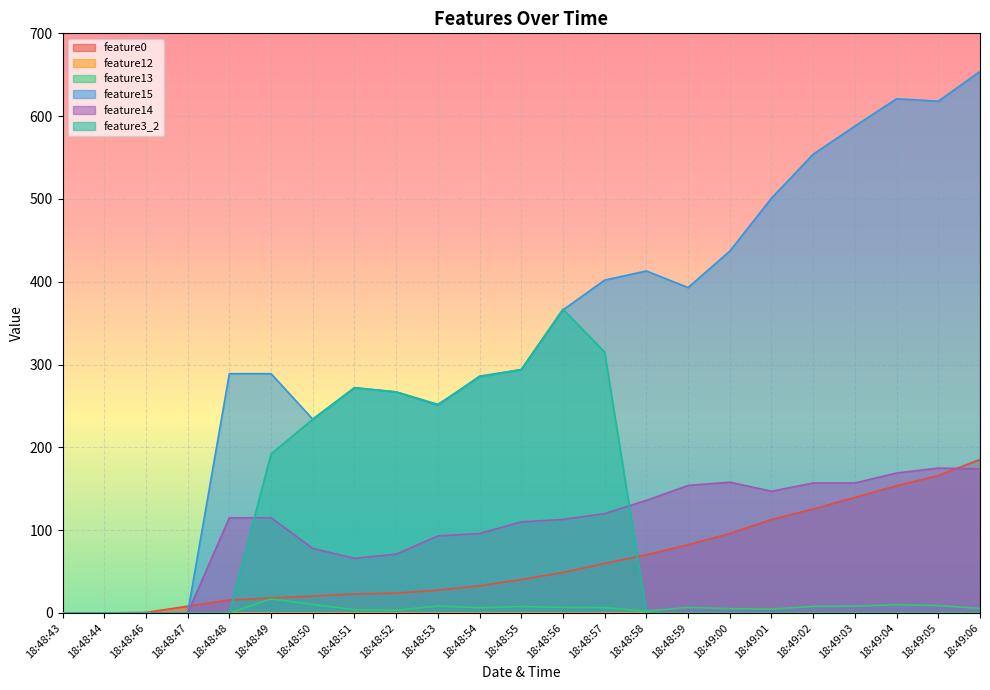

What are all the series names shown in the legend?

feature0, feature12, feature13, feature15, feature14, feature3_2